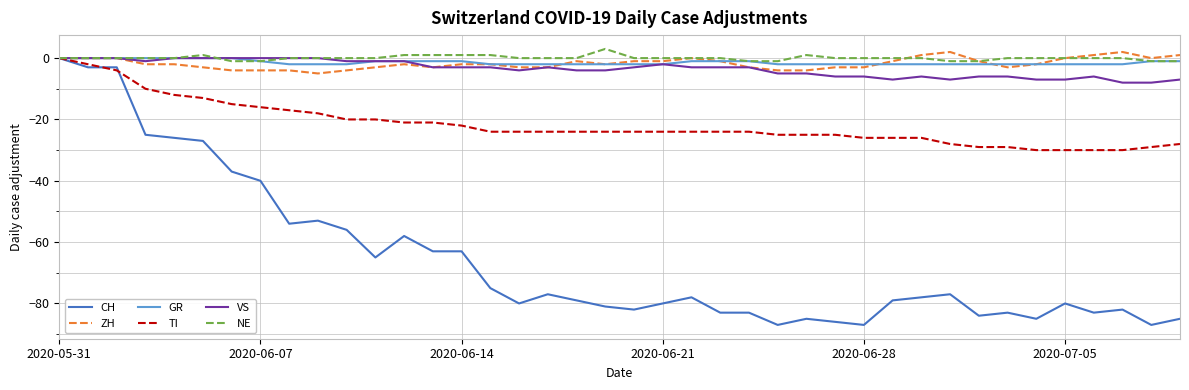

Which series has the largest range (max minus min)?

CH